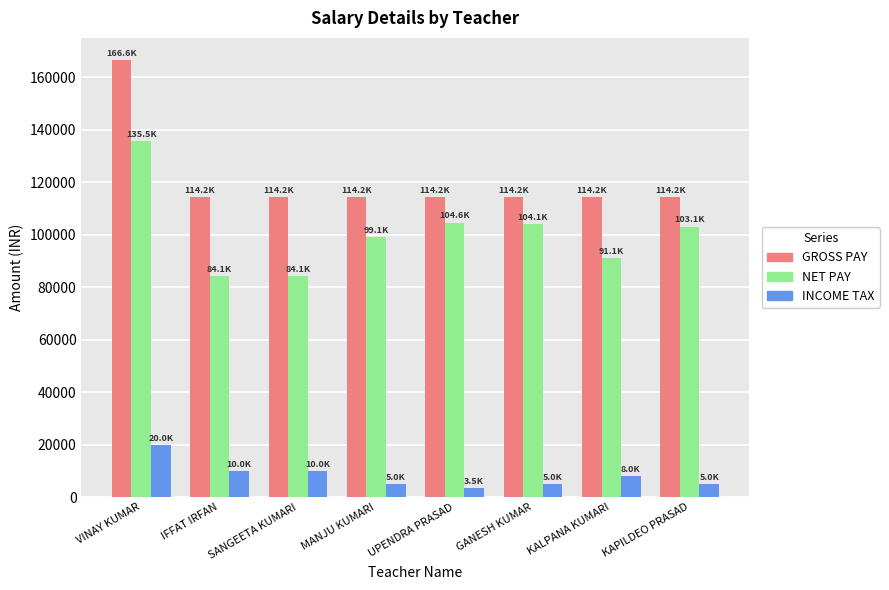

What is the spread (max minus min) of values at IFFAT IRFAN?

104151